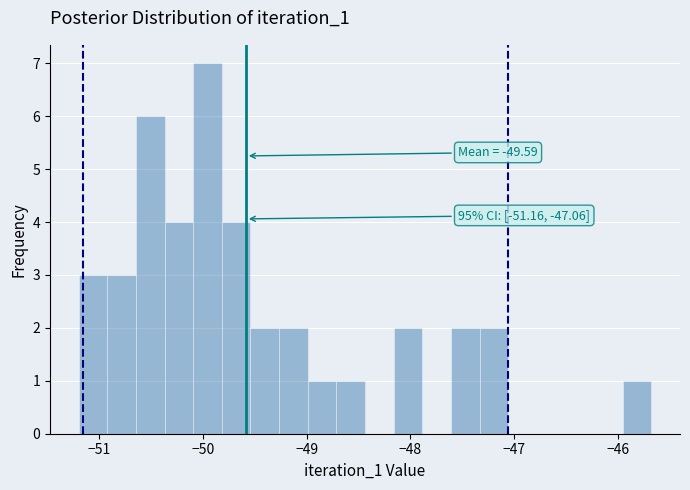

Around what value on the x-axis is the tallest bar? Give the approximate position of its centre, as read against the axis.

-50.0